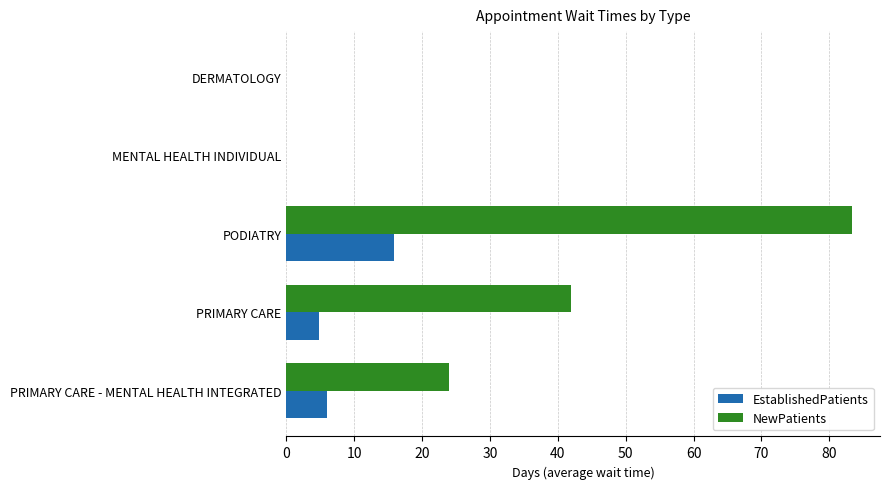

At which label is EstablishedPatients closest to 7?

PRIMARY CARE - MENTAL HEALTH INTEGRATED